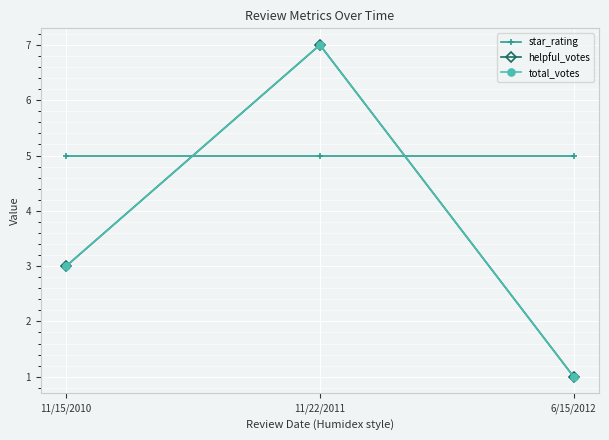

What position from the left is 11/15/2010?

1